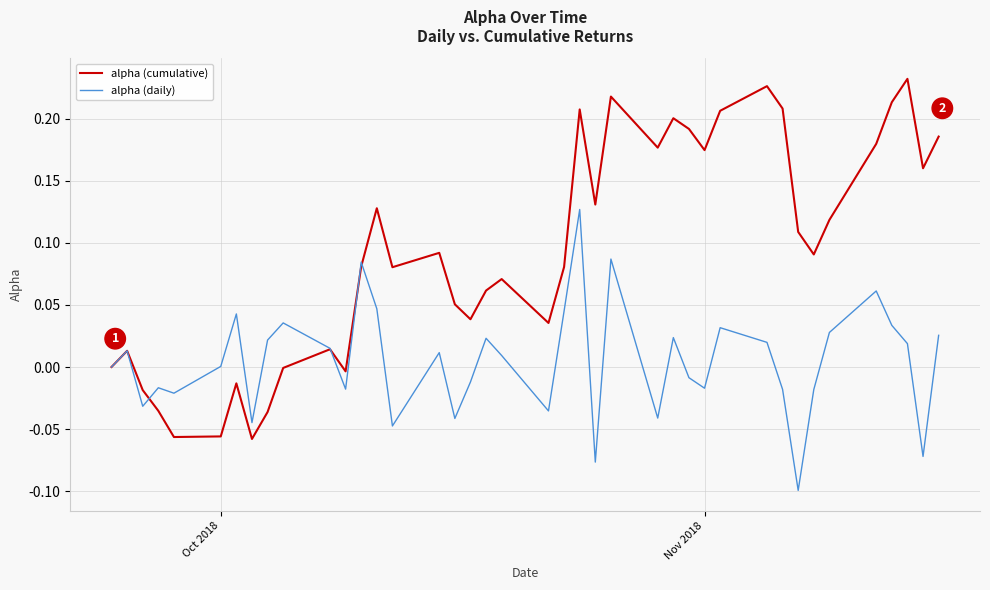

Which series has the largest range (max minus min)?

alpha (cumulative)